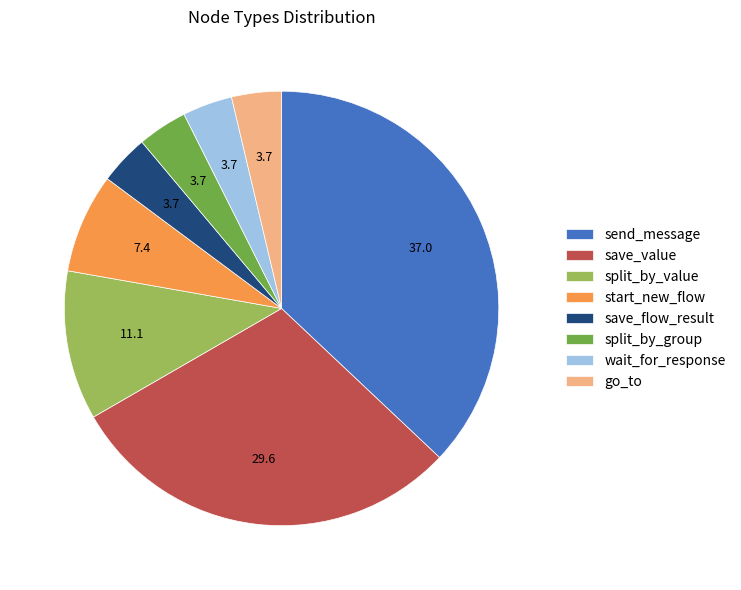

Combined, do start_new_flow and split_by_group account for over 50%?

No